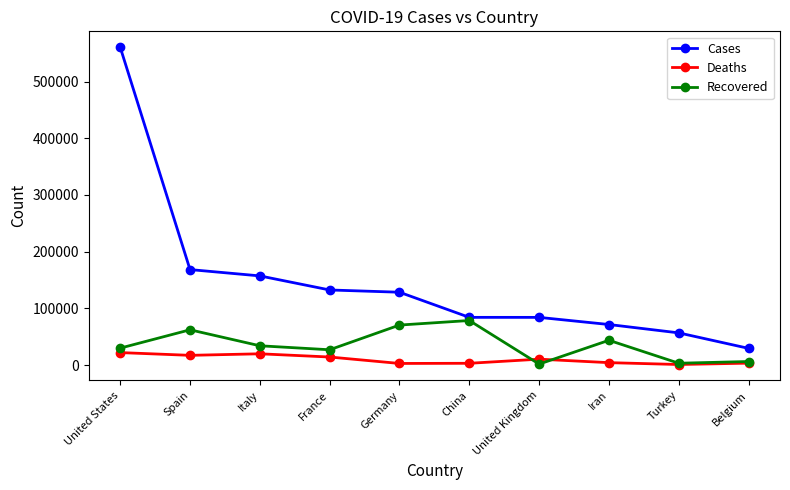

What is the spread (max minus min) of values at Iran?

67212